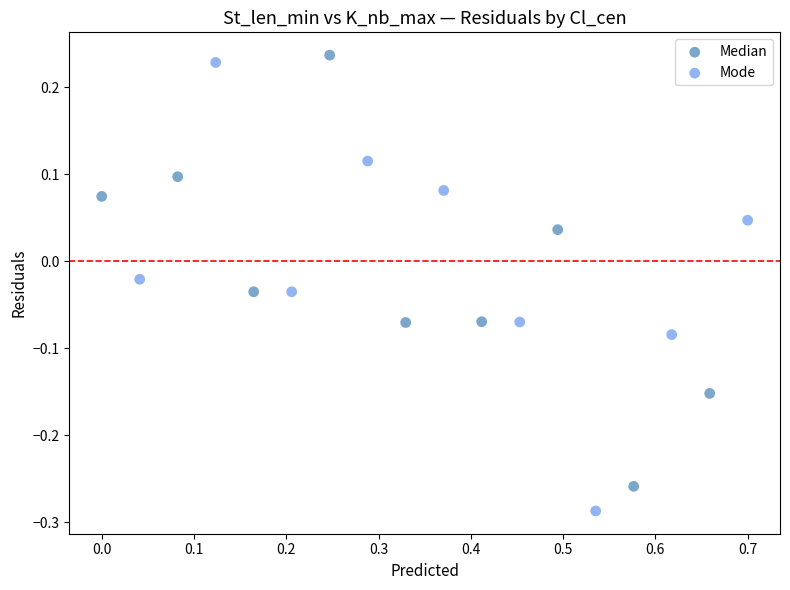

Which series contains the lowest Y value?

Mode